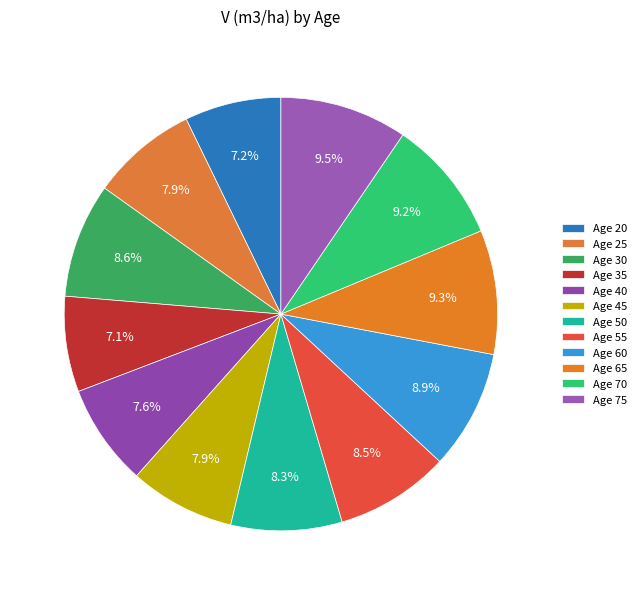

Does Age 40 represent more than half of the total?

No